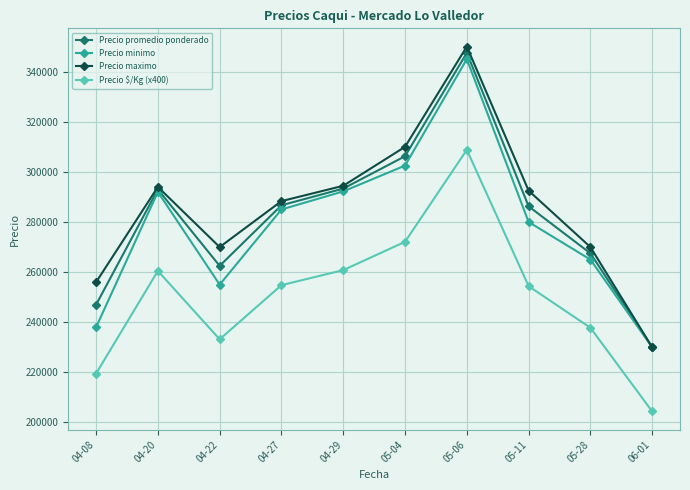

What are all the series names shown in the legend?

Precio promedio ponderado, Precio minimo, Precio maximo, Precio $/Kg (x400)